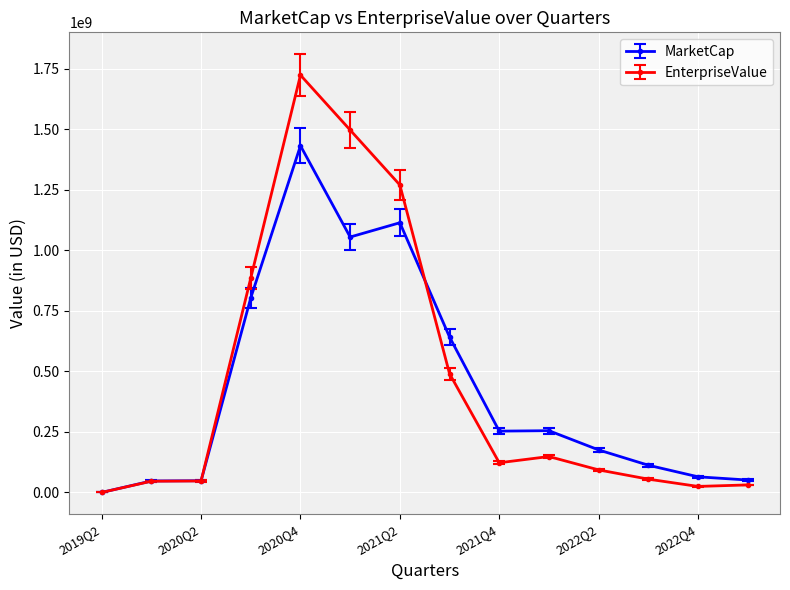

In EnterpriseValue, how many points are higher than both neighbors (excluding endpoints)?

2